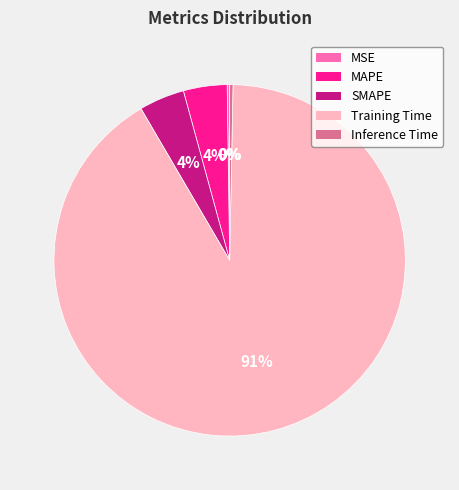

Which has a higher value, MAPE or Training Time?

Training Time